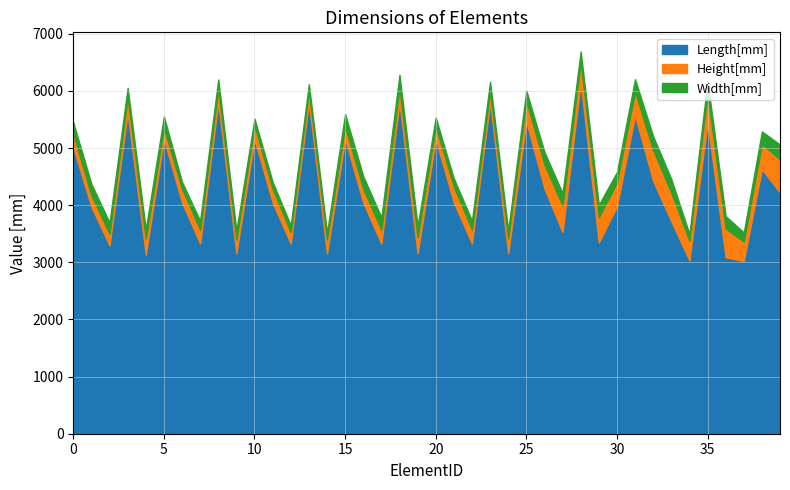

Which has a higher value, 31 or 11?

31